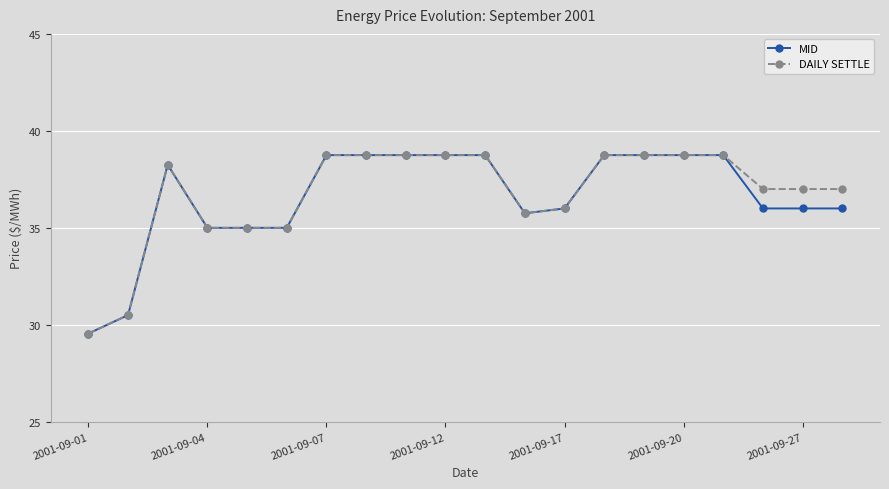

At how many categories does at least one series exceed 32?

18